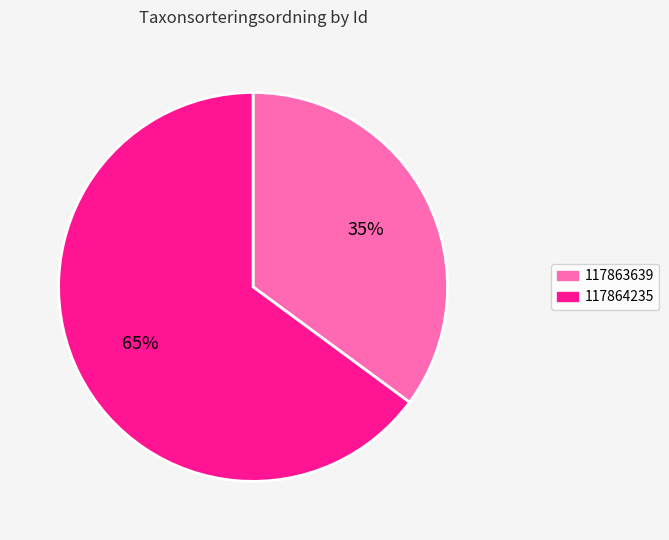

Is the sum of 117864235 and 117863639 greater than half?

Yes